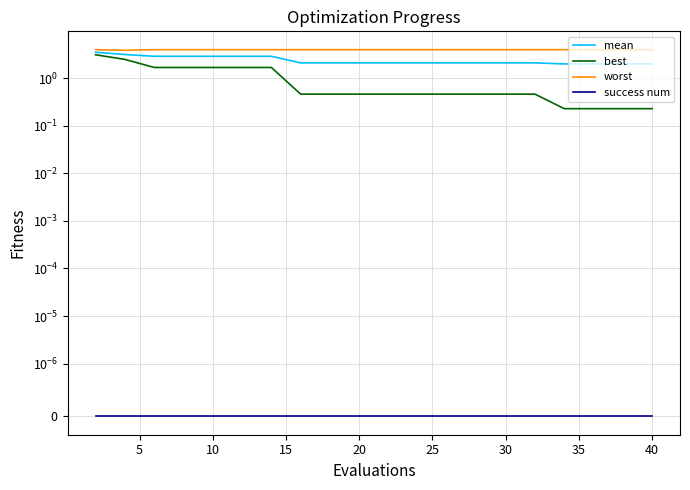

What is the sum of all best values?

19.2